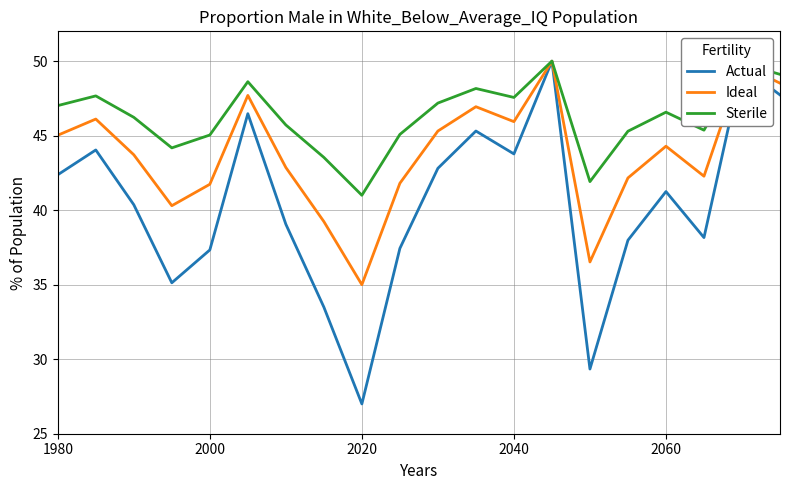

What is the average value of the Ideal series?

43.8